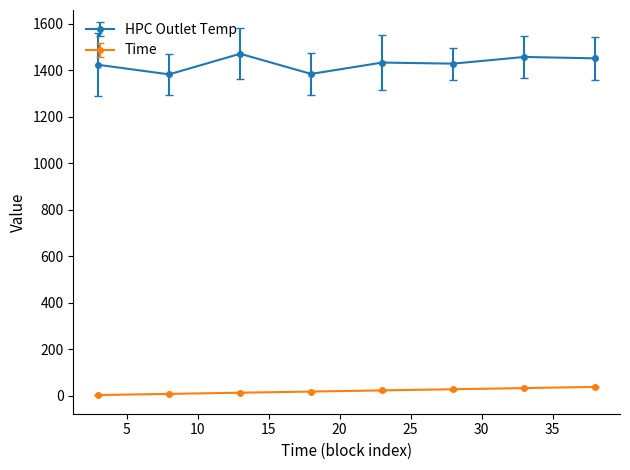

List the series in order of their overall mean, highest first.

HPC Outlet Temp, Time